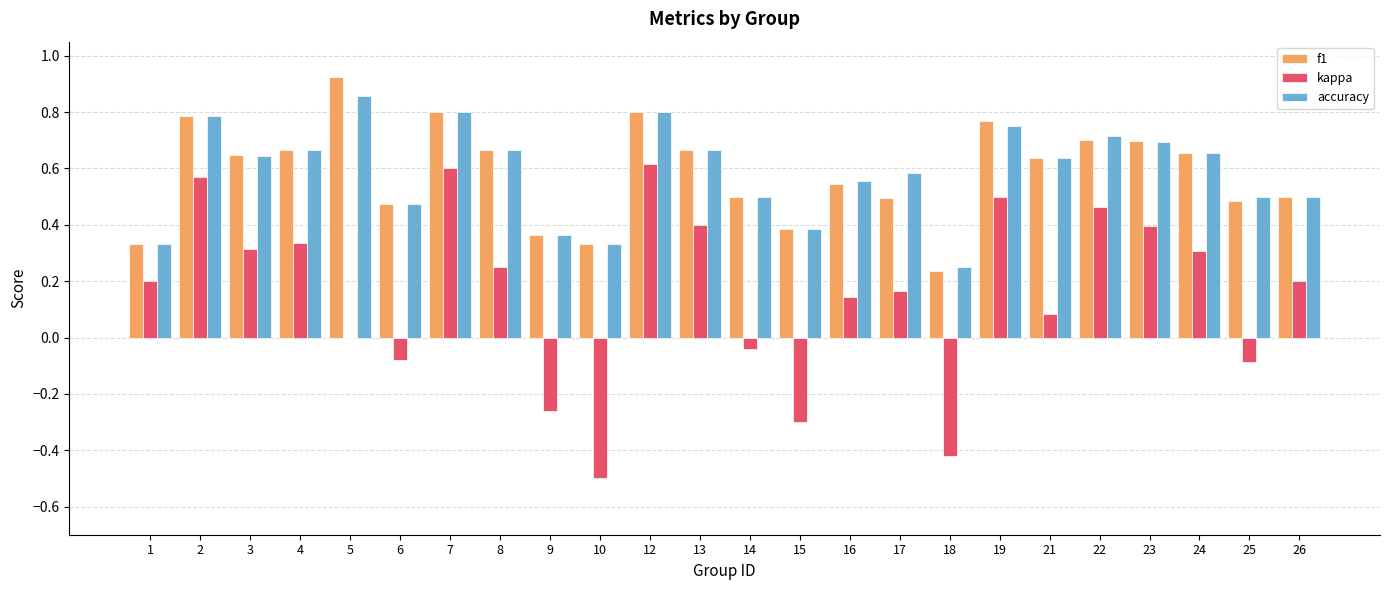

Which series has the widest spread of values?

kappa